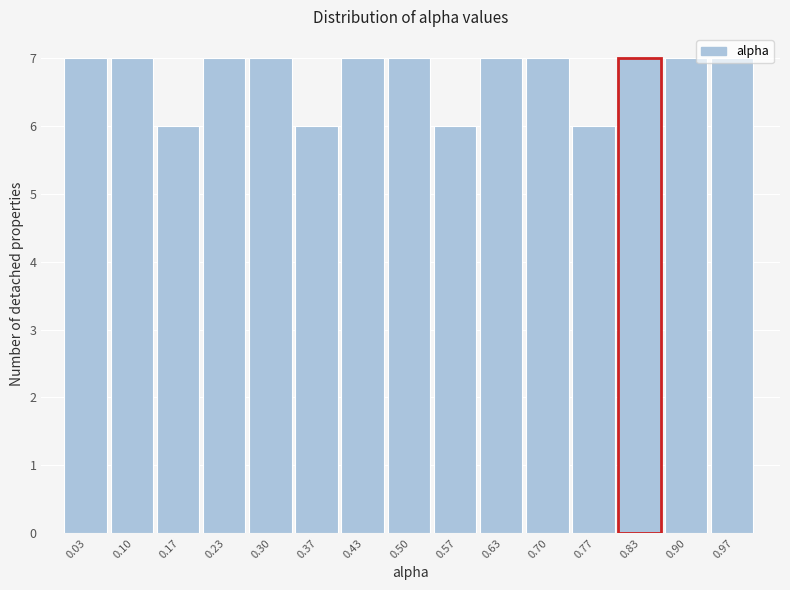

Reading left to right, list every bar in this chart as the range it spans on the x-axis followed by its height. Neither the bar edges nor the heights are printed on the chart, so give them approximately, as read against the axes.

0.00 to 0.07: 7
0.07 to 0.13: 7
0.13 to 0.20: 6
0.20 to 0.27: 7
0.27 to 0.33: 7
0.33 to 0.40: 6
0.40 to 0.47: 7
0.47 to 0.53: 7
0.53 to 0.60: 6
0.60 to 0.67: 7
0.67 to 0.73: 7
0.73 to 0.80: 6
0.80 to 0.87: 7
0.87 to 0.93: 7
0.93 to 1.00: 7